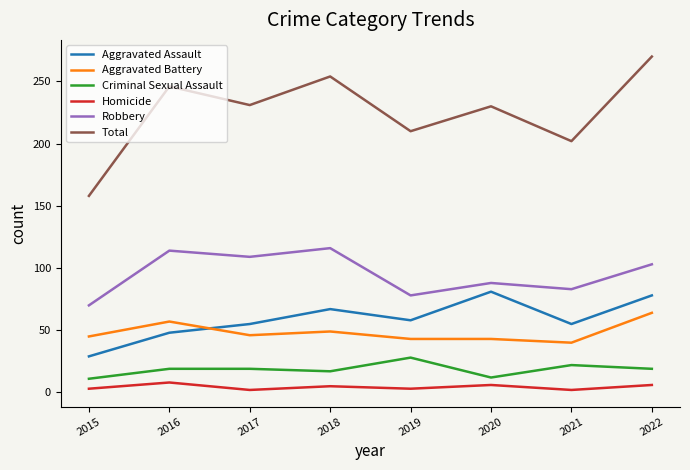

What value does the Homicide series have at 2016?

8